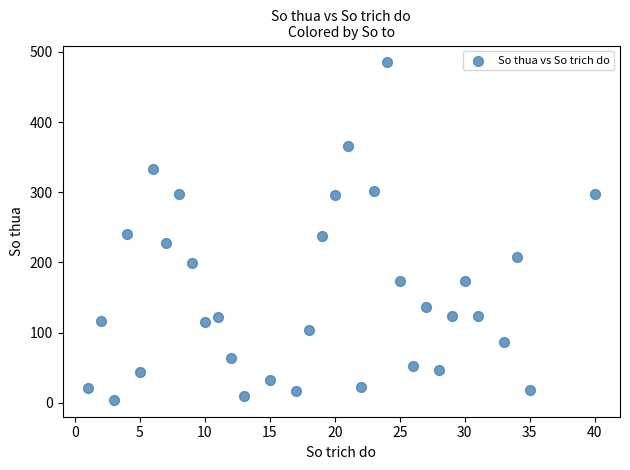

What is the range of X values (max minus min)?

39